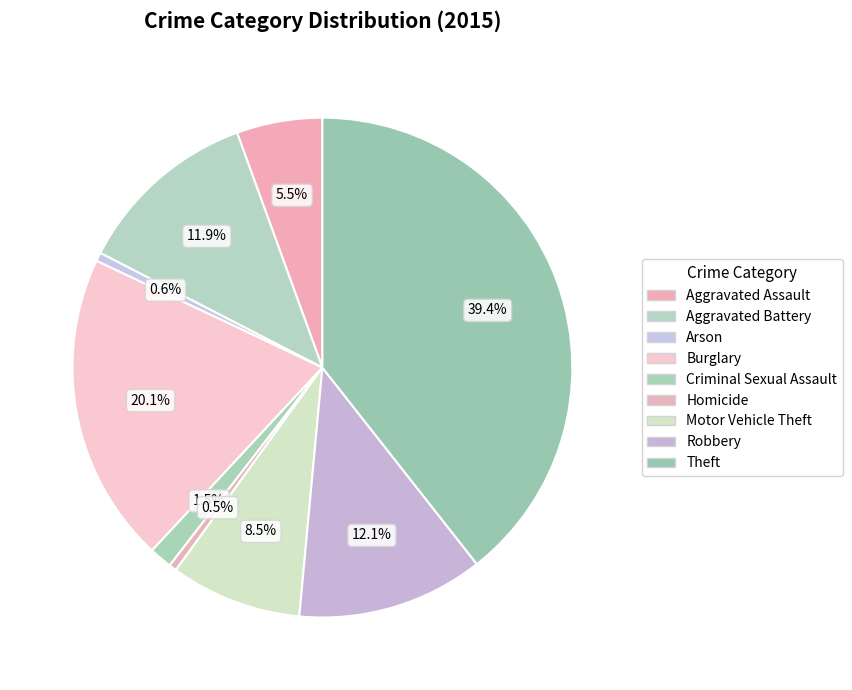

Count the number of slices in the pie.

9